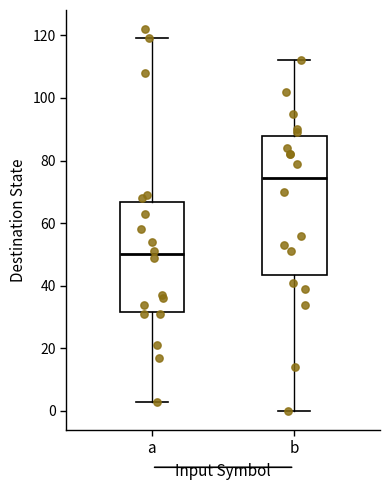

Reading left to right, read every box against the y-axis: the position of its median line, the range the box covers, and the ends of its whiskers. The values are not printed on the chart, so give them approximately, as read against the axis.

a: median 50, box 32 to 66, whiskers 4 to 120
b: median 74, box 44 to 88, whiskers 0 to 112